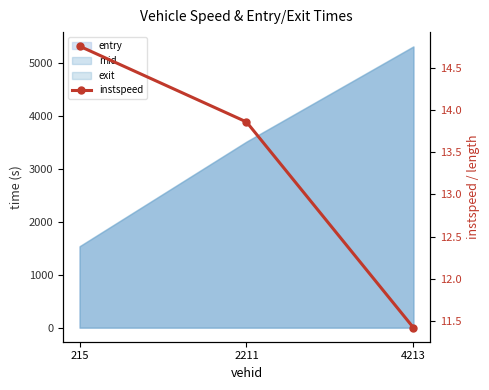

How many lines are shown in the chart?

1